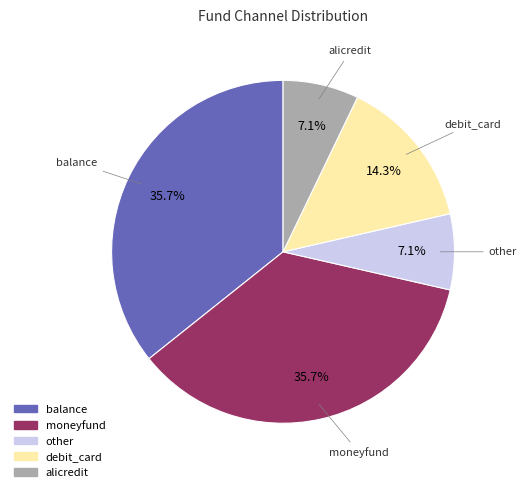

What percentage is the moneyfund slice, to the nearest percent?

36%